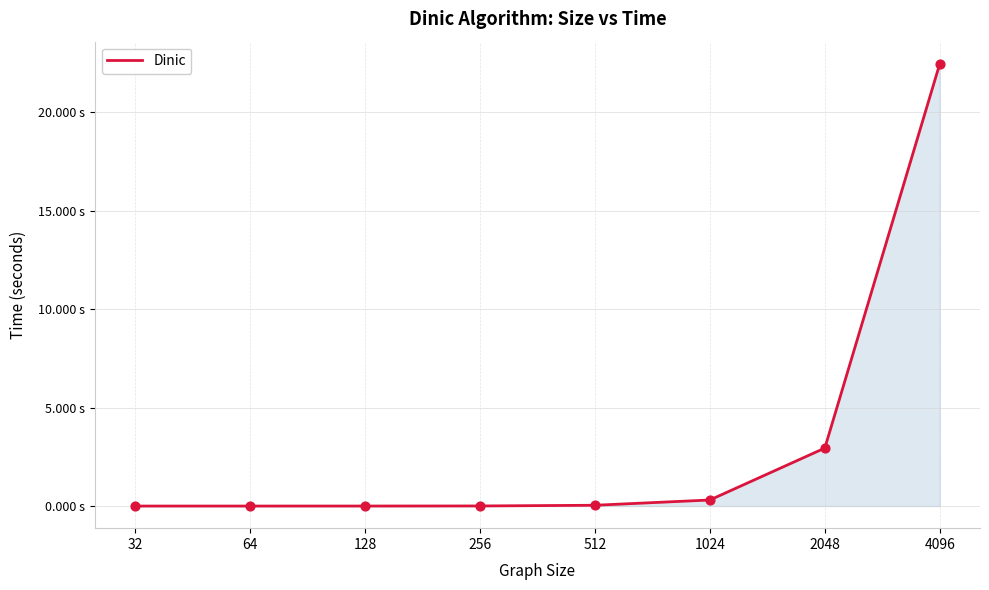

What is the change in value from 128 to 1024?

+0.3